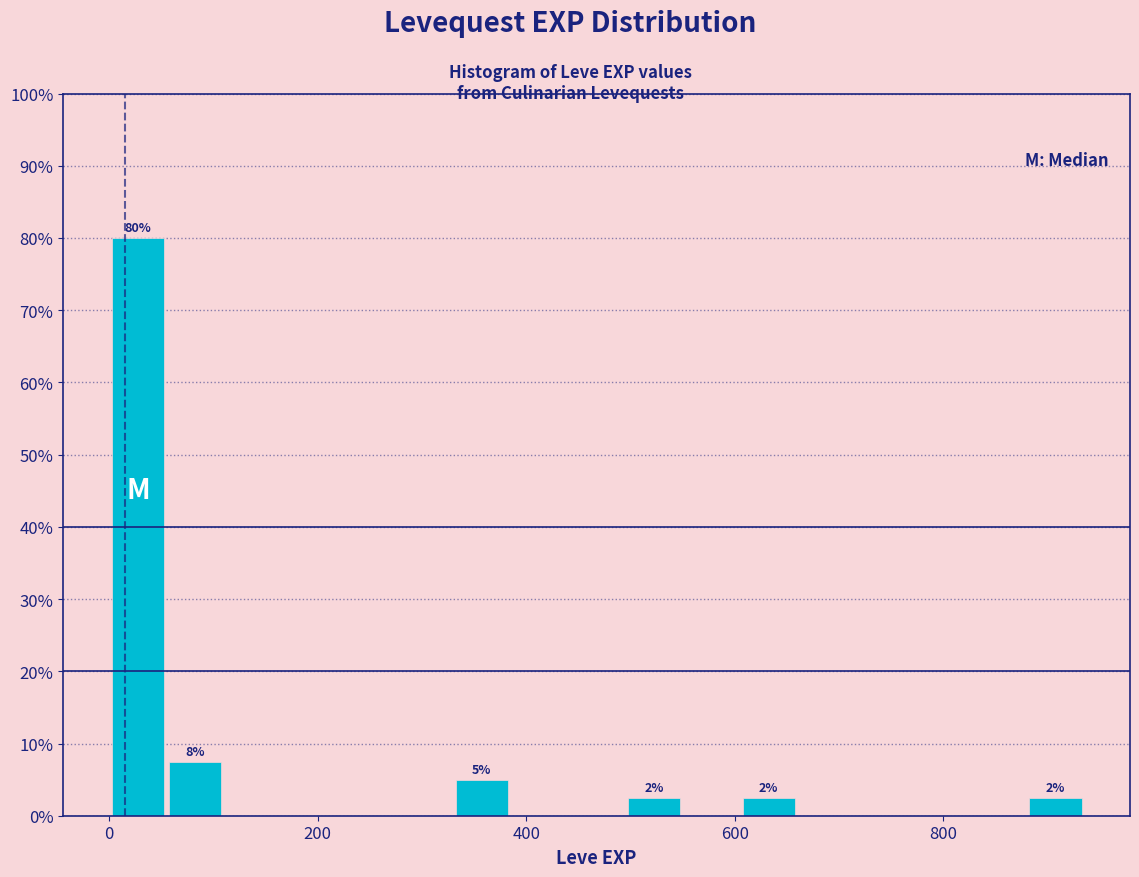

Around what value on the x-axis is the tallest bar? Give the approximate position of its centre, as read against the axis.

20